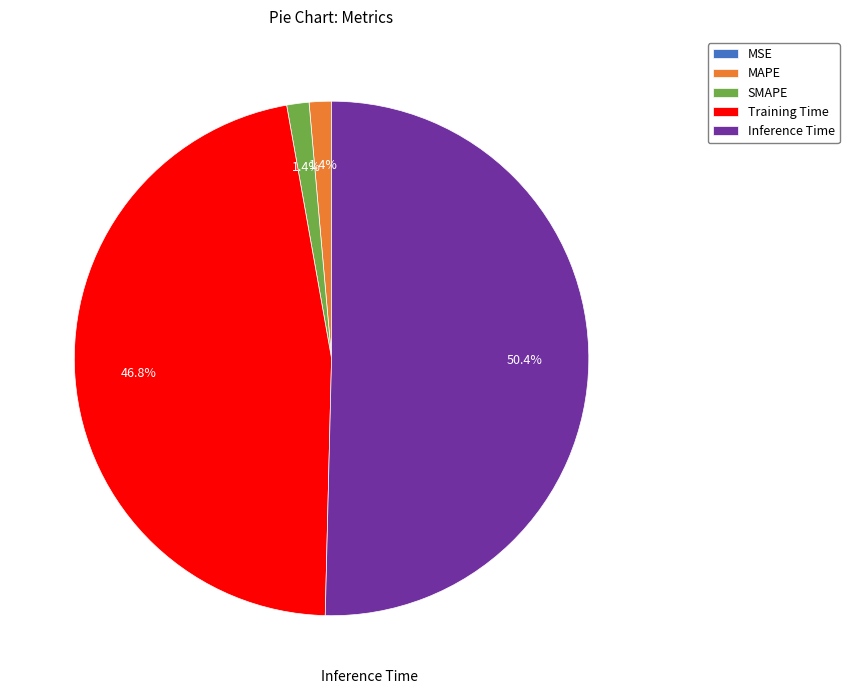

Which slice represents more than half of the pie?

Inference Time